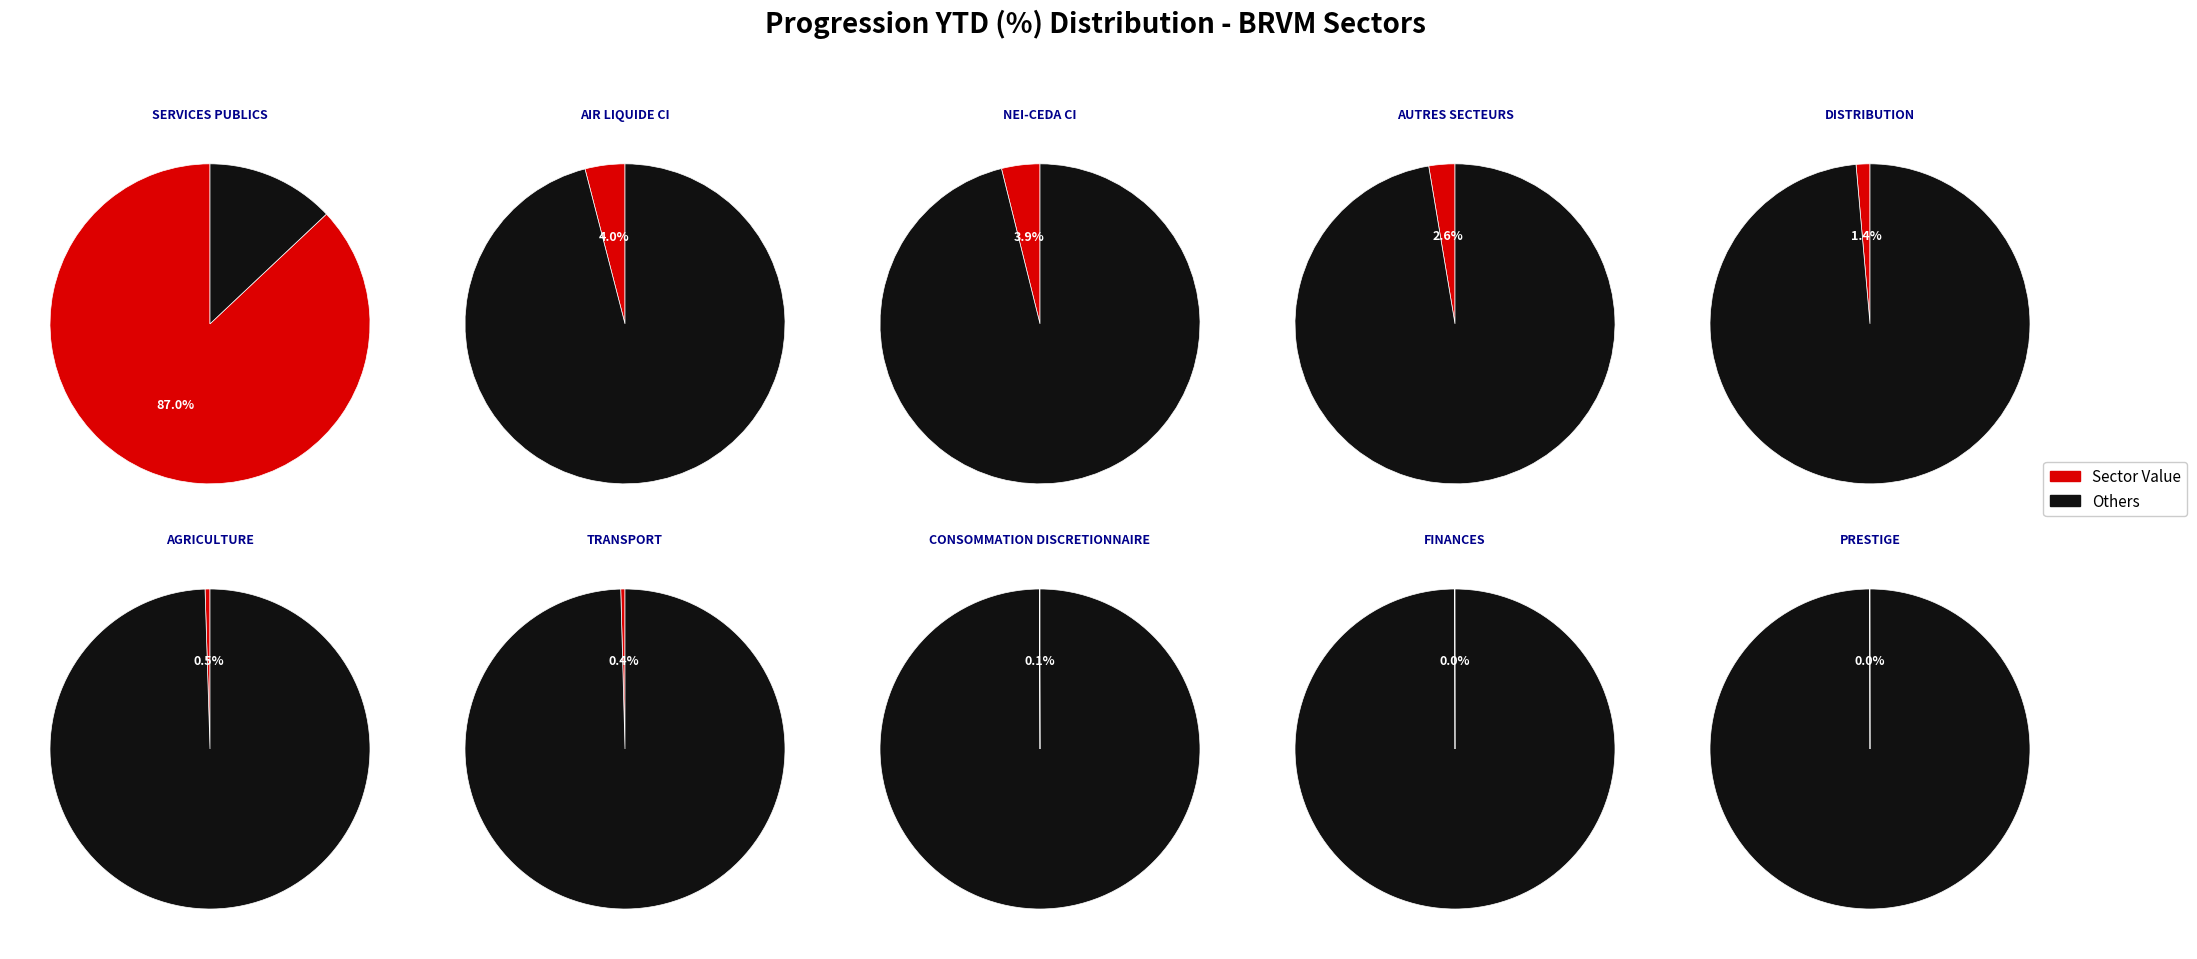

Is it true that BRVM - SERVICES PUBLICS is 99% of the pie?

False